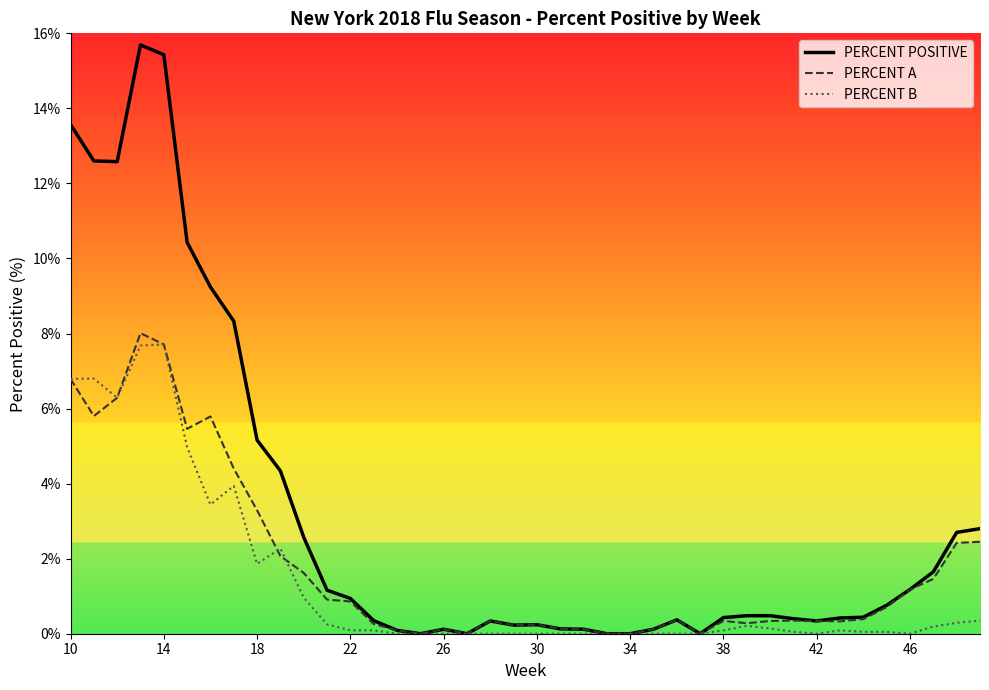

Which series has the largest range (max minus min)?

PERCENT POSITIVE